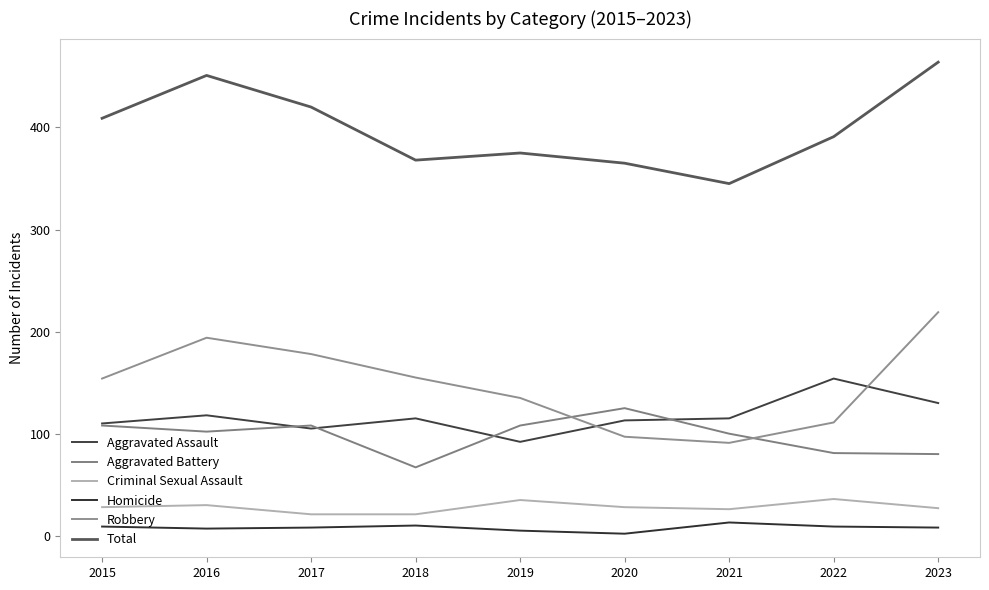

Which label corresponds to the largest value in the chart?

2023